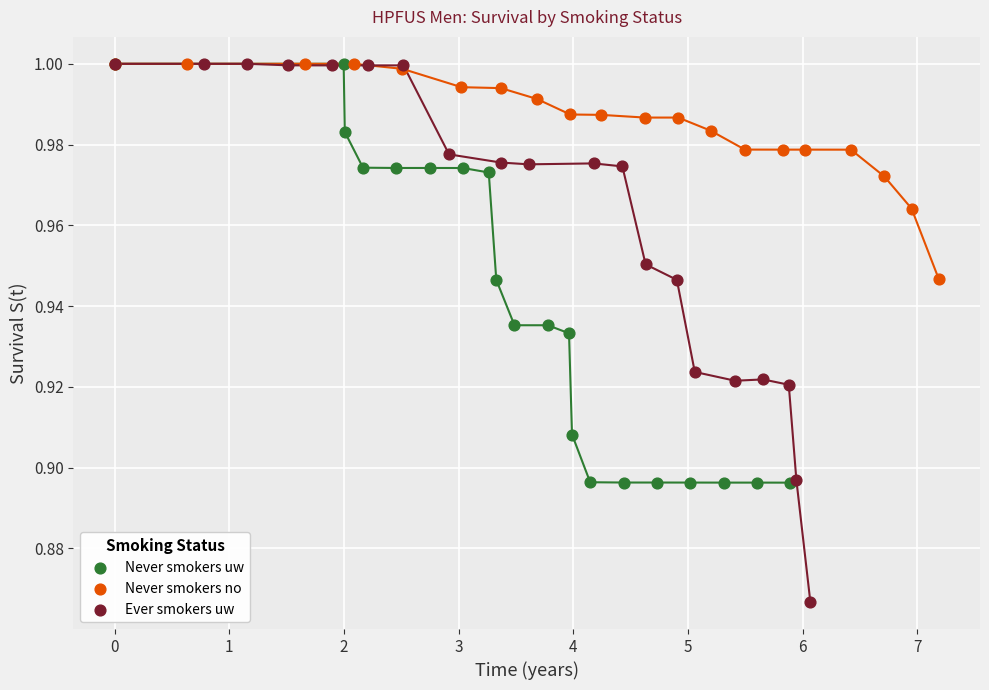

Which series contains the lowest Y value?

Ever smokers uw